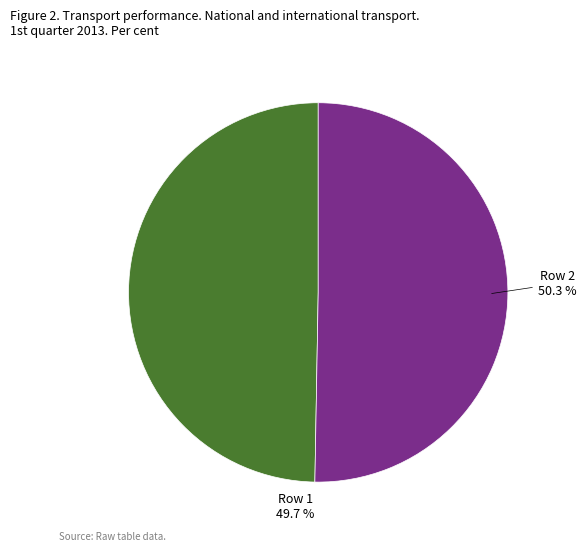

Is there a majority slice in this chart?

Yes